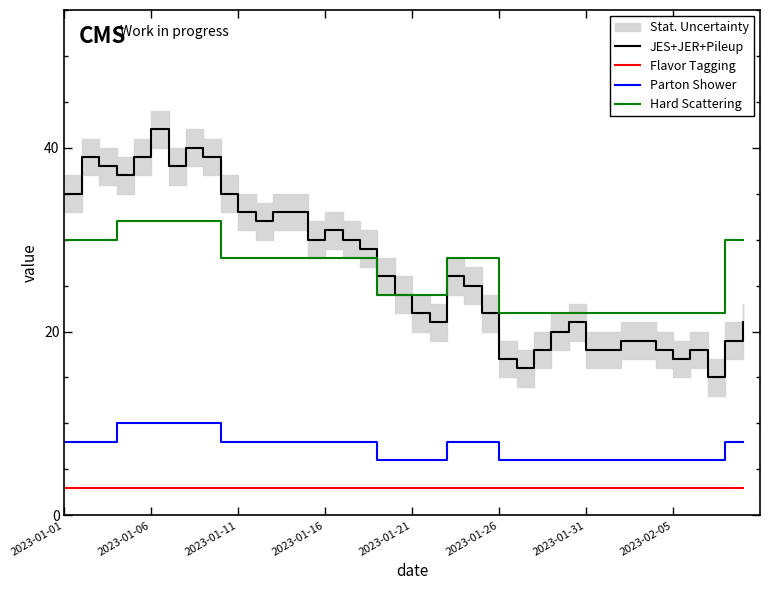

Is the value of Parton Shower at 16 greater than the value of Flavor Tagging at 12?

Yes